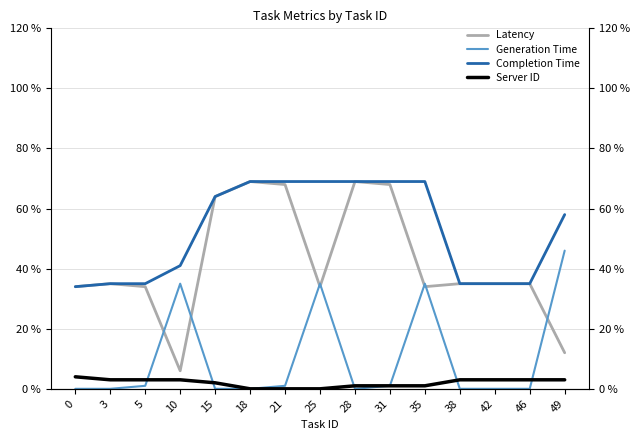

What is the total value across all series at 38?

73